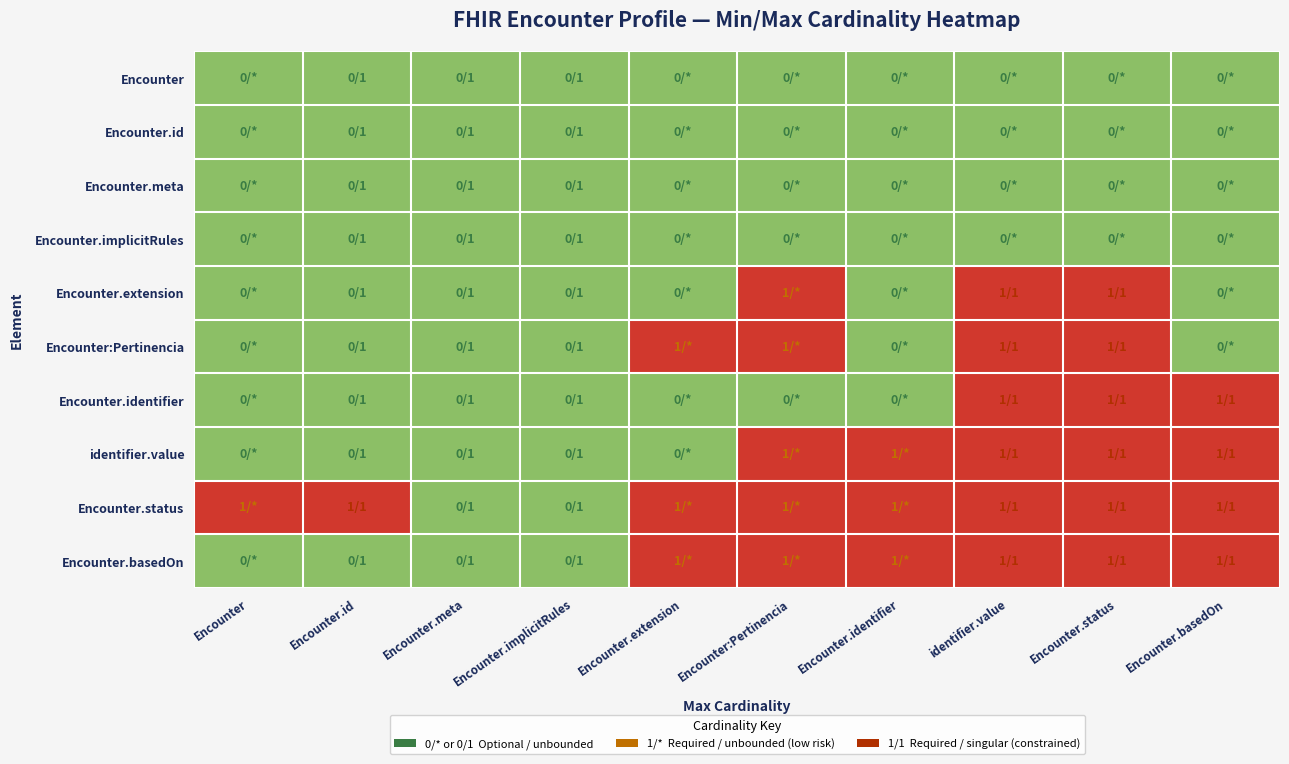

At how many categories does at least one series exceed 0?

8